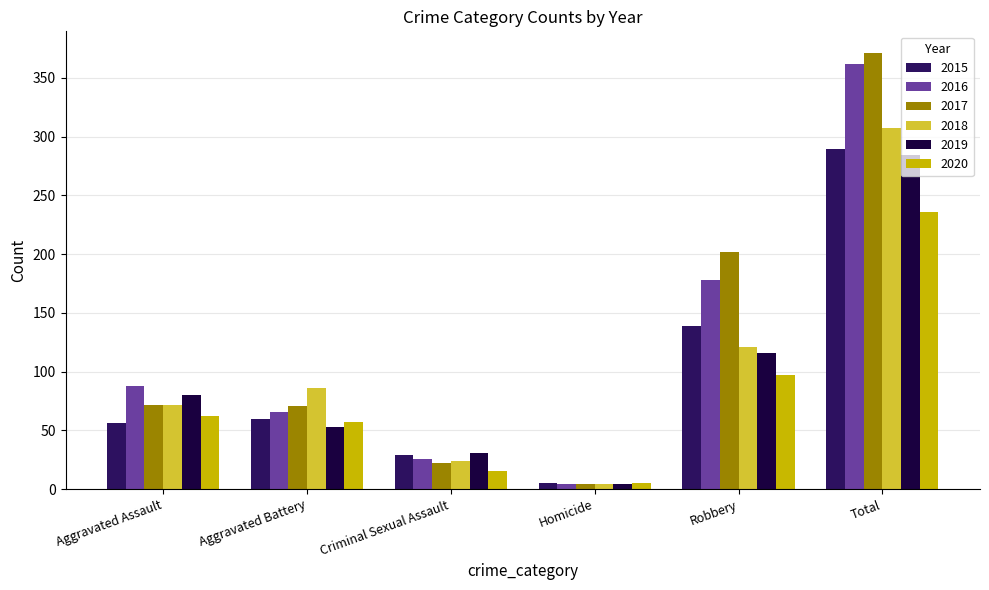

True or false: 2015 has a value of 289 at Total.

True